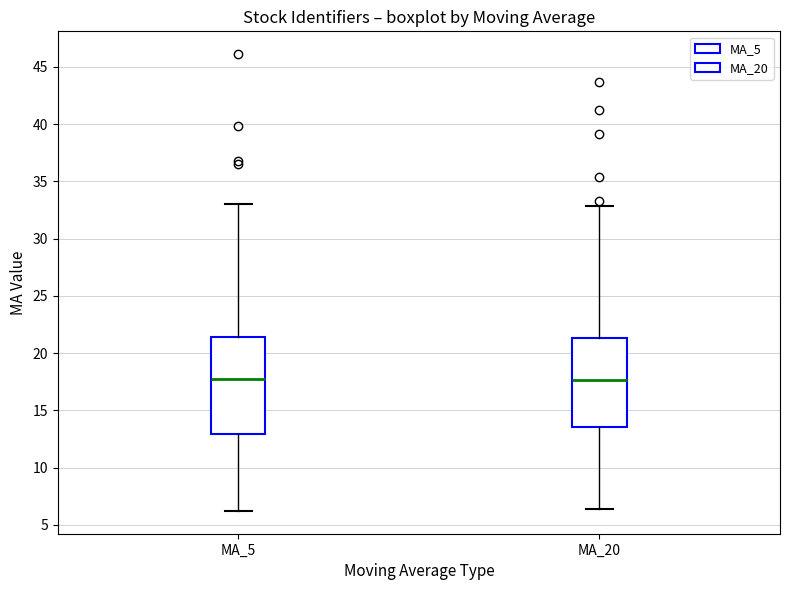

Comparing the boxes themselves (not the whiskers), which one is the tallest?

MA_5